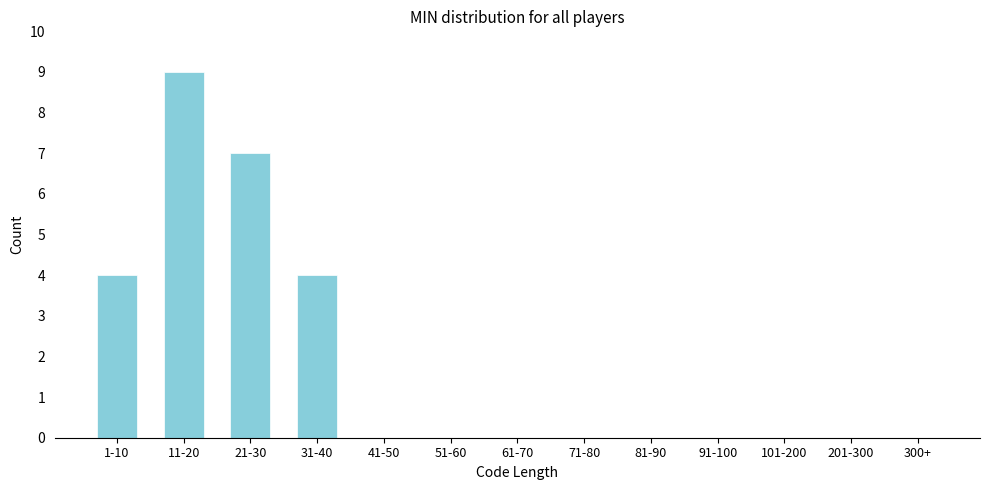

Reading right to left, list all the values displayed in this chart.

300+=0	201-300=0	101-200=0	91-100=0	81-90=0	71-80=0	61-70=0	51-60=0	41-50=0	31-40=4	21-30=7	11-20=9	1-10=4